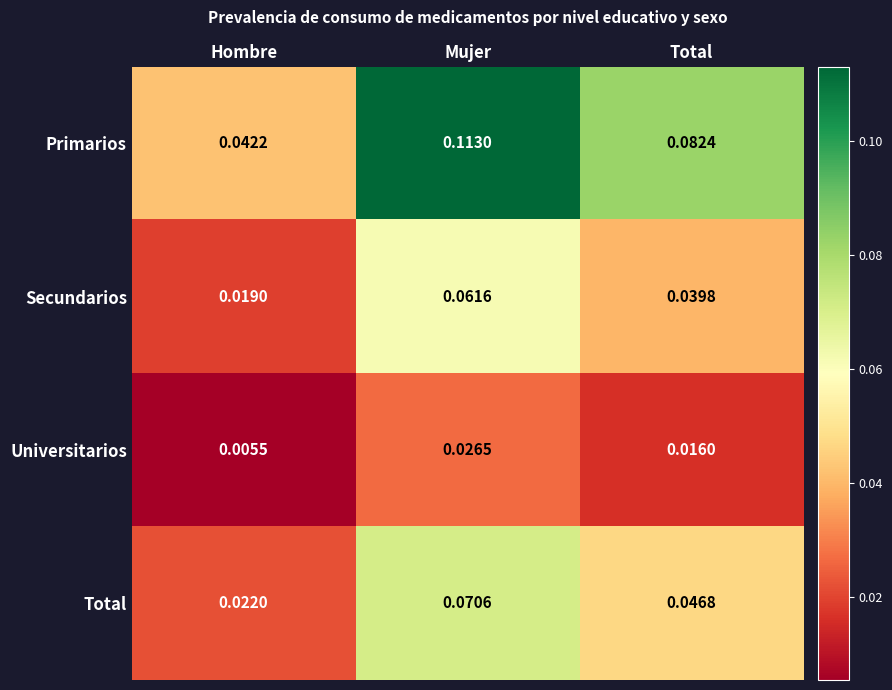

At which label is Secundarios closest to 0?

Hombre